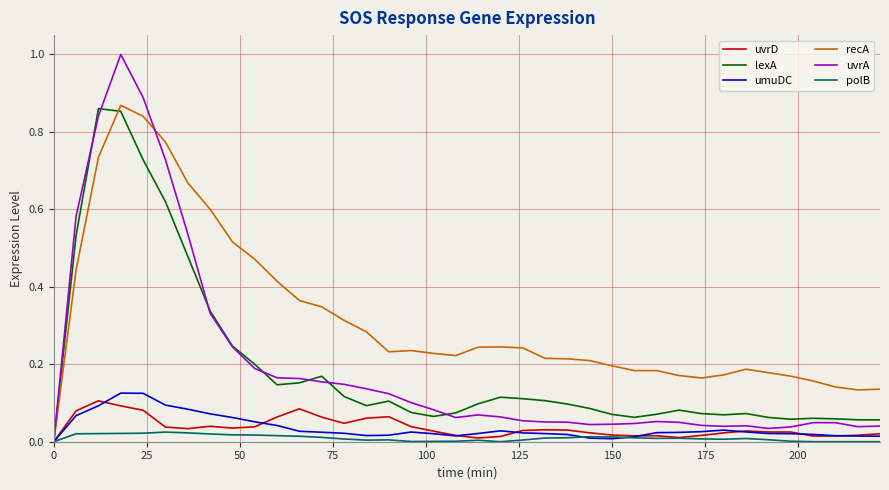

What is the greatest value displayed?

1.0